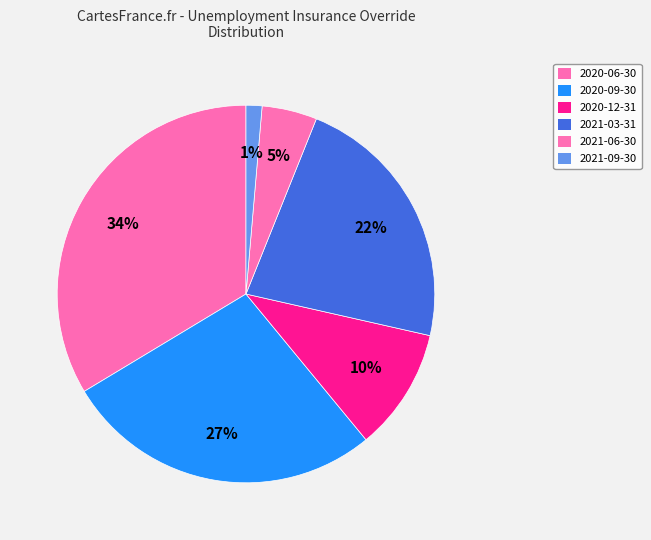

To the nearest percent, what portion does 2020-12-31 represent?

10%